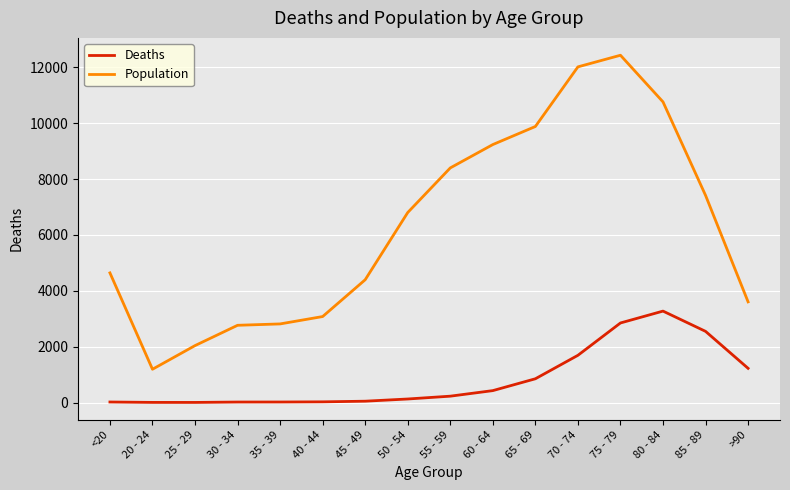

At which category does the chart reach its peak across all series?

75 - 79